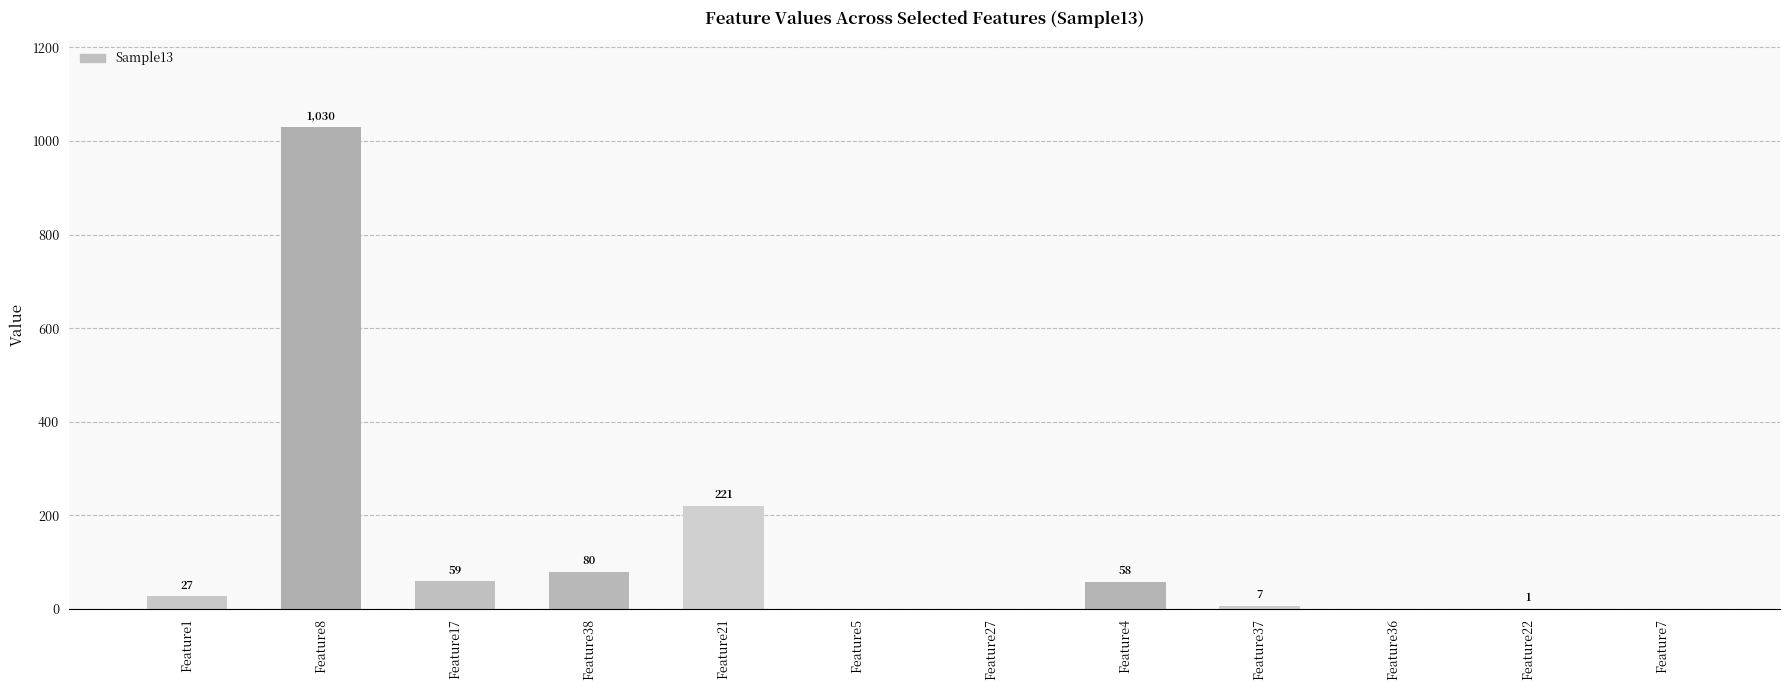

What is the sum of the values at Feature38 and Feature4?

138